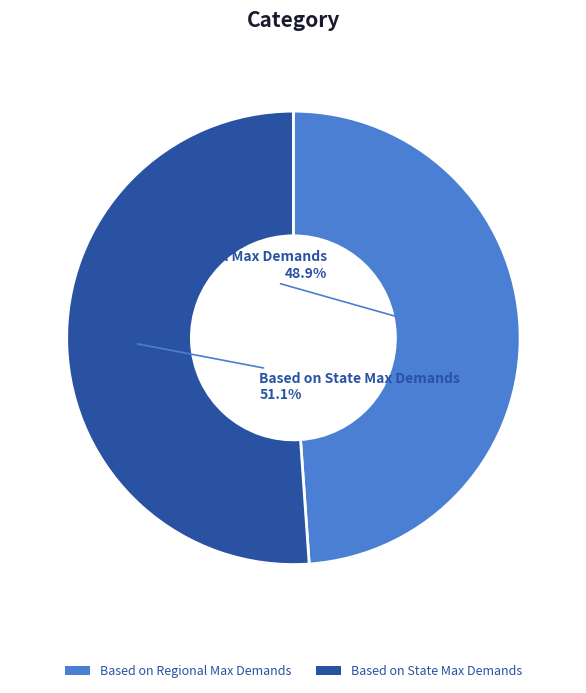

To the nearest percent, what is the combined percentage of Based on Regional Max Demands and Based on State Max Demands?

100%